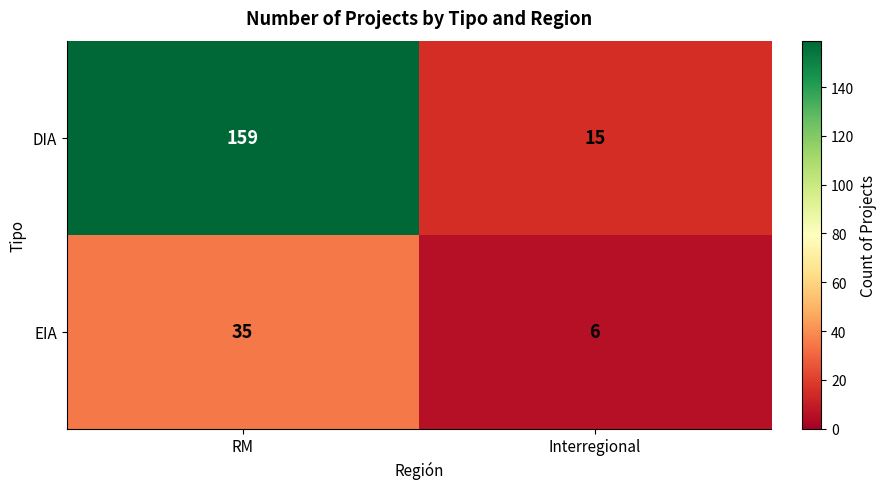

The DIA series shows 159 at RM. True or false?

True